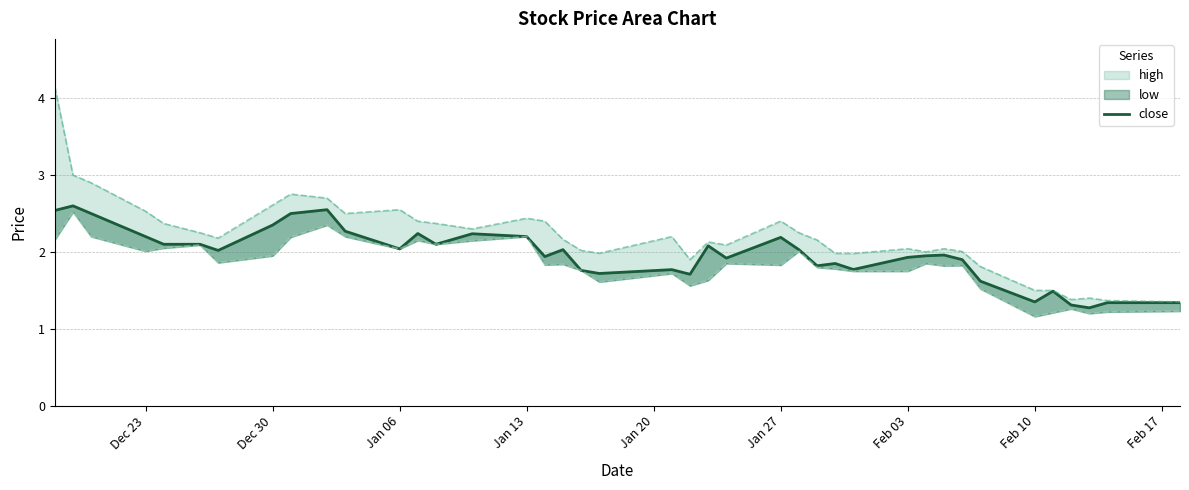

How many interior local peaks (higher than both neighbors) does the data have?

11